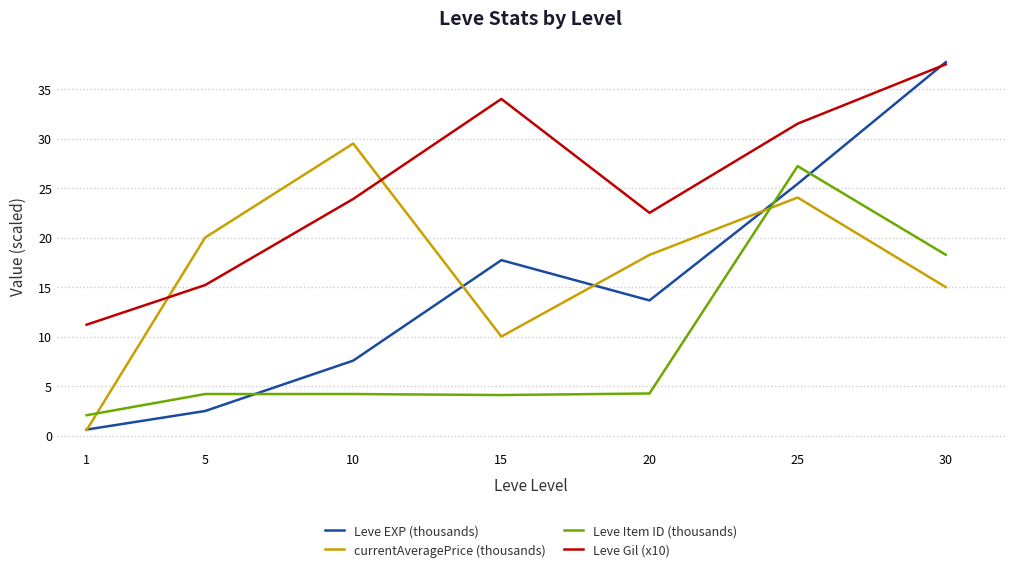

Rank the categories by currentAveragePrice (thousands) value from lowest to highest.

1, 15, 30, 20, 5, 25, 10